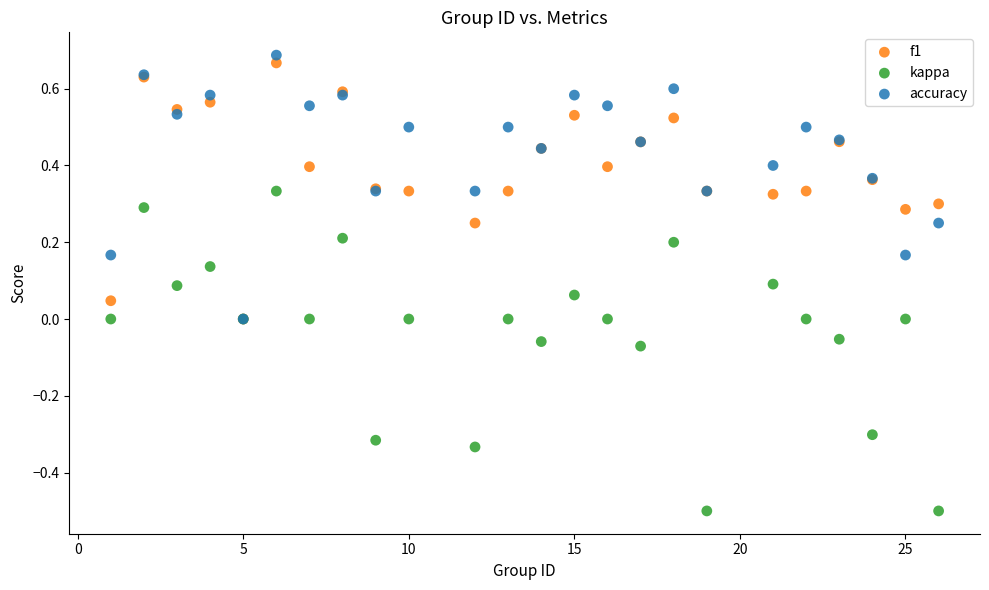

What are all the series names shown in the legend?

f1, kappa, accuracy